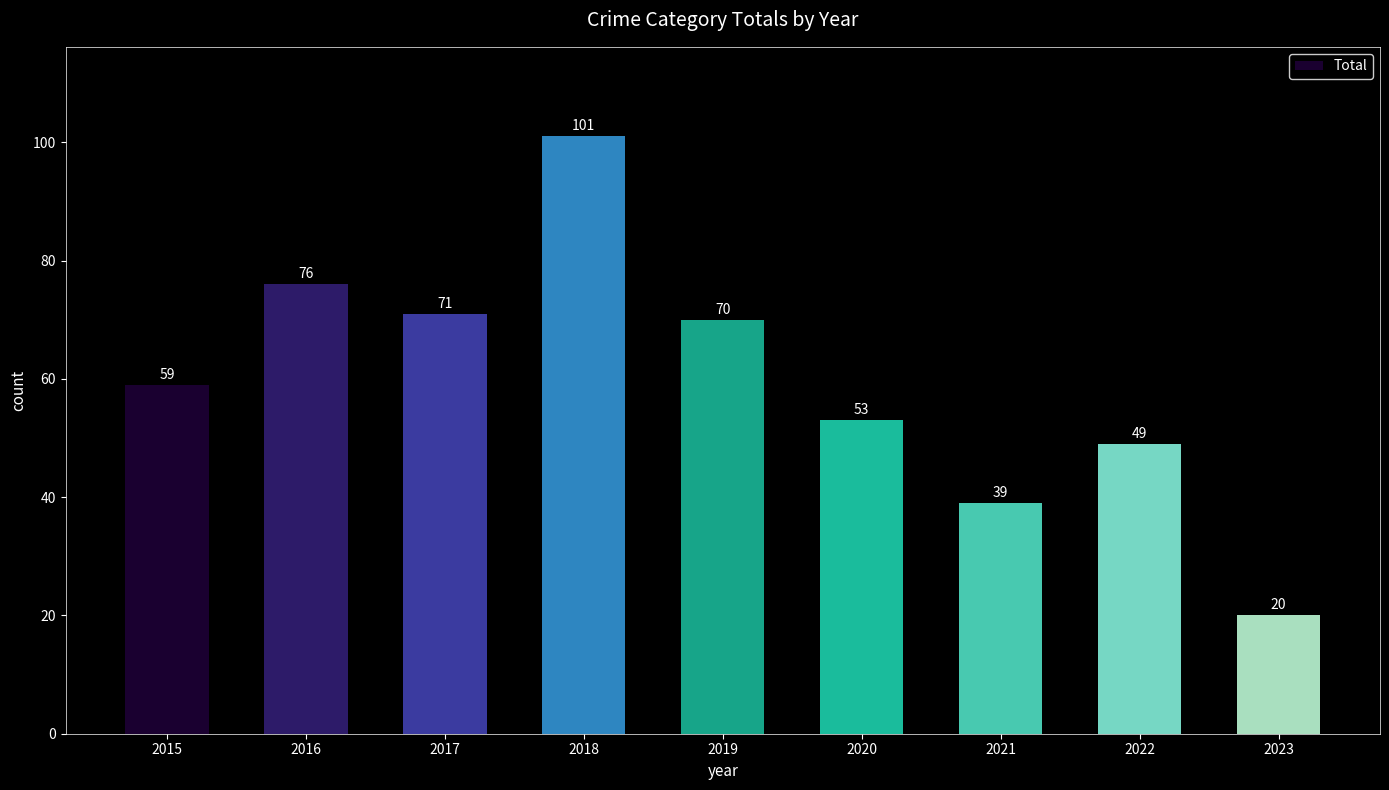

How many data points are less than 59?

4